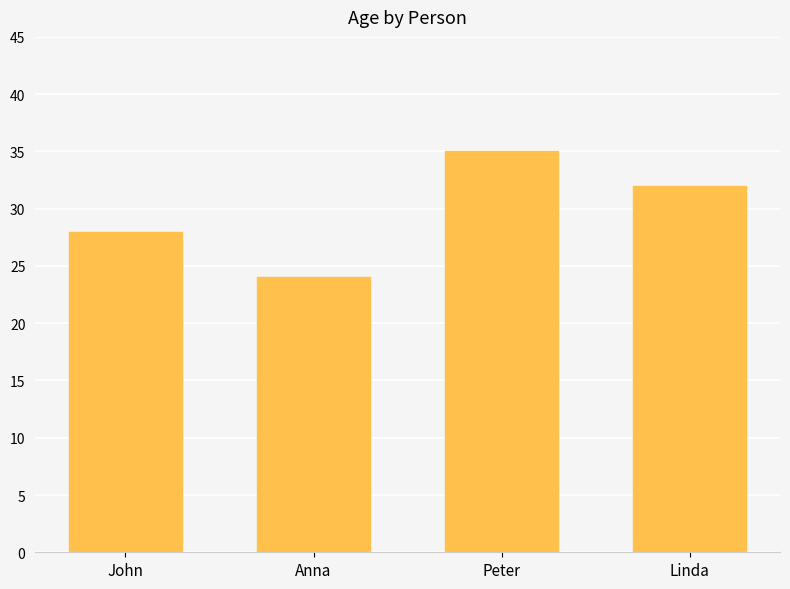

How many bars are there in total?

4